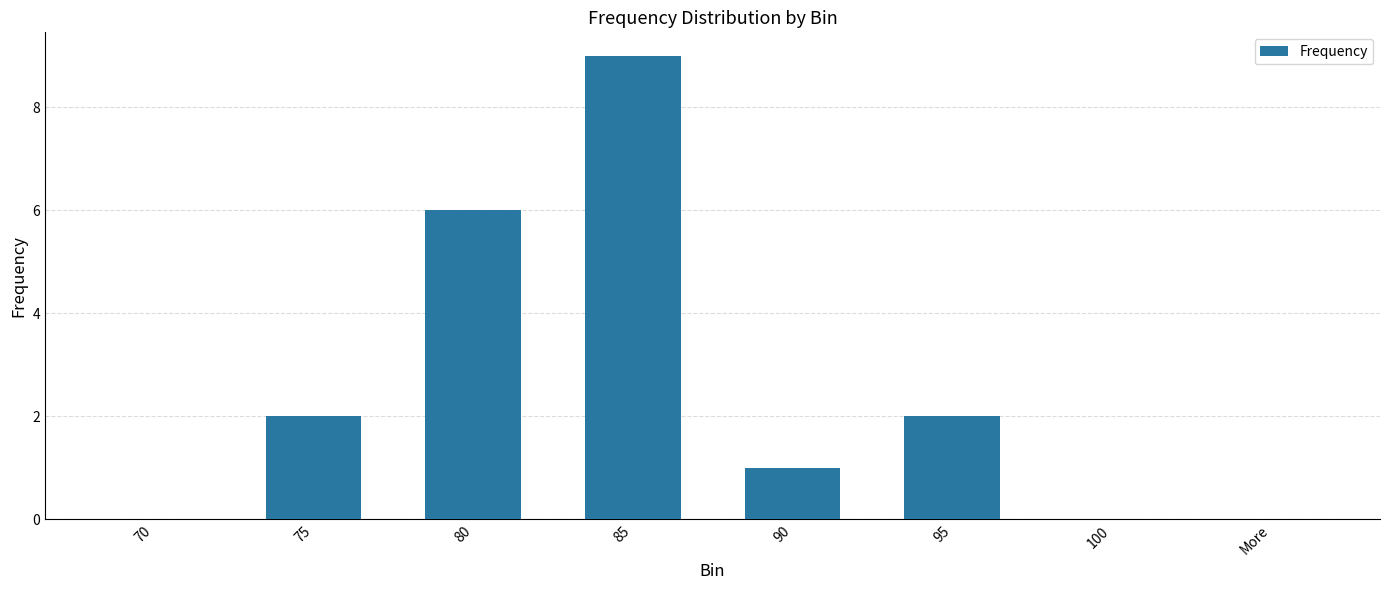

Count the number of data series in this chart.

1